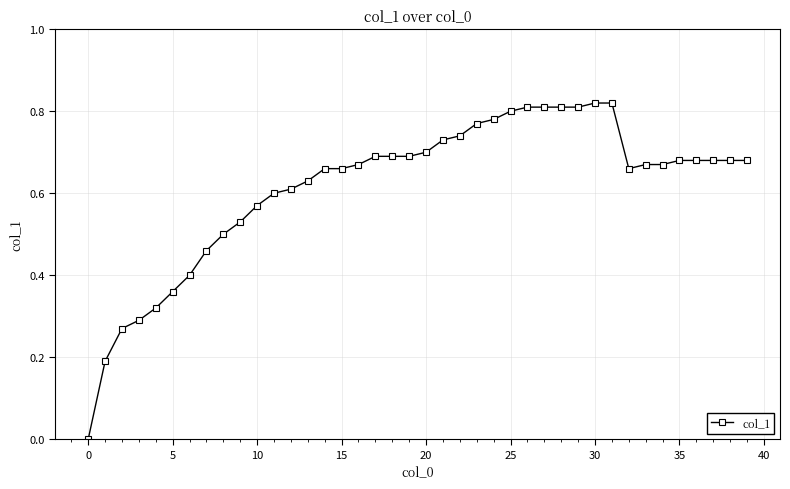

What is the sum of all values?

24.6